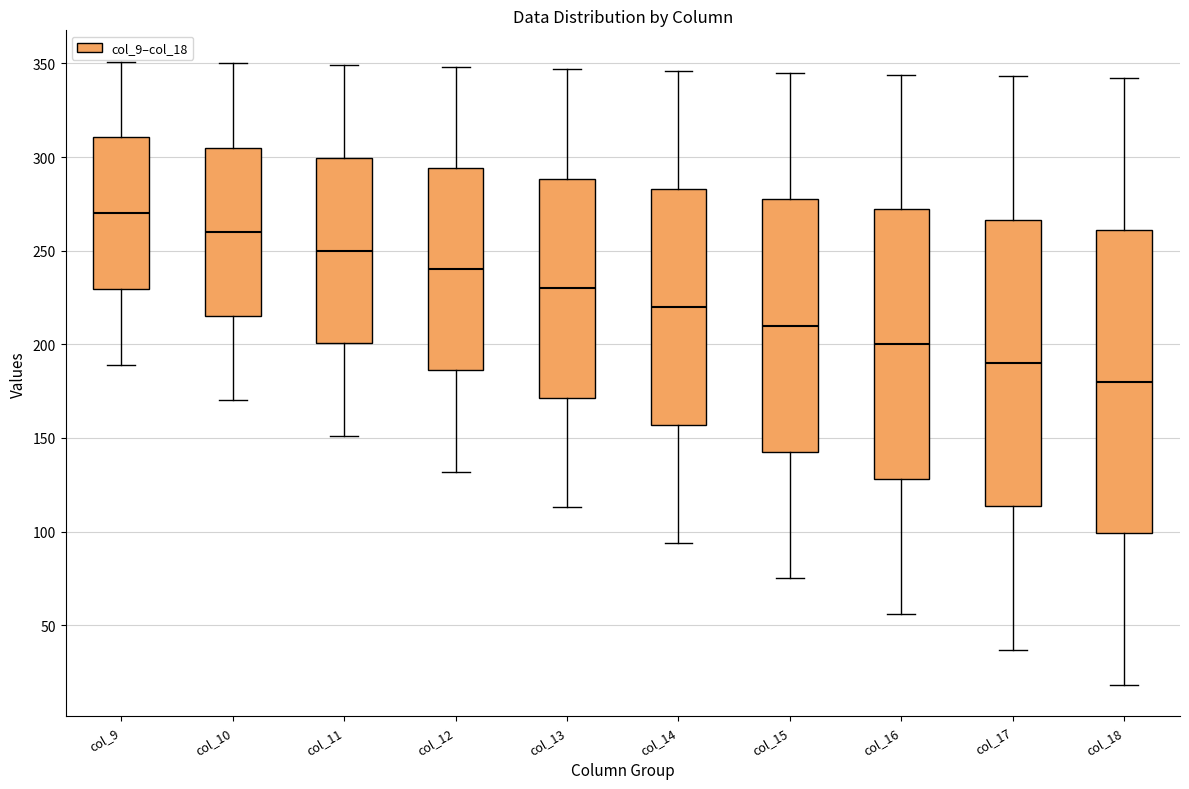

Reading left to right, transcribe this box plot: for each box, give where its median line is, the range the box spans, and where its two whiskers end, as read against the y-axis. The values are not printed on the chart, so give them approximately, as read against the axis.

col_9: median 270, box 230 to 310, whiskers 190 to 350
col_10: median 260, box 215 to 305, whiskers 170 to 350
col_11: median 250, box 200 to 300, whiskers 150 to 350
col_12: median 240, box 185 to 295, whiskers 130 to 350
col_13: median 230, box 170 to 290, whiskers 115 to 345
col_14: median 220, box 155 to 285, whiskers 95 to 345
col_15: median 210, box 145 to 280, whiskers 75 to 345
col_16: median 200, box 130 to 270, whiskers 55 to 345
col_17: median 190, box 115 to 265, whiskers 35 to 345
col_18: median 180, box 100 to 260, whiskers 20 to 340